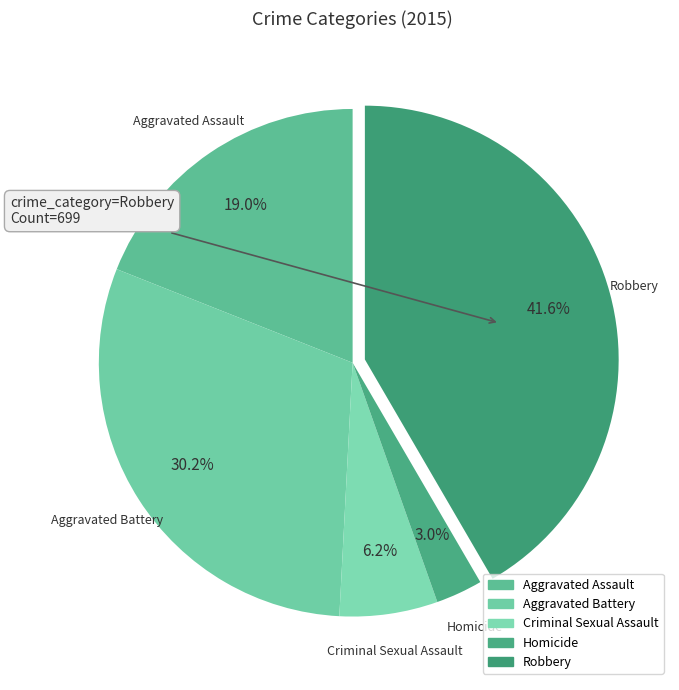

To the nearest percent, what percentage of the pie is Aggravated Battery?

30%